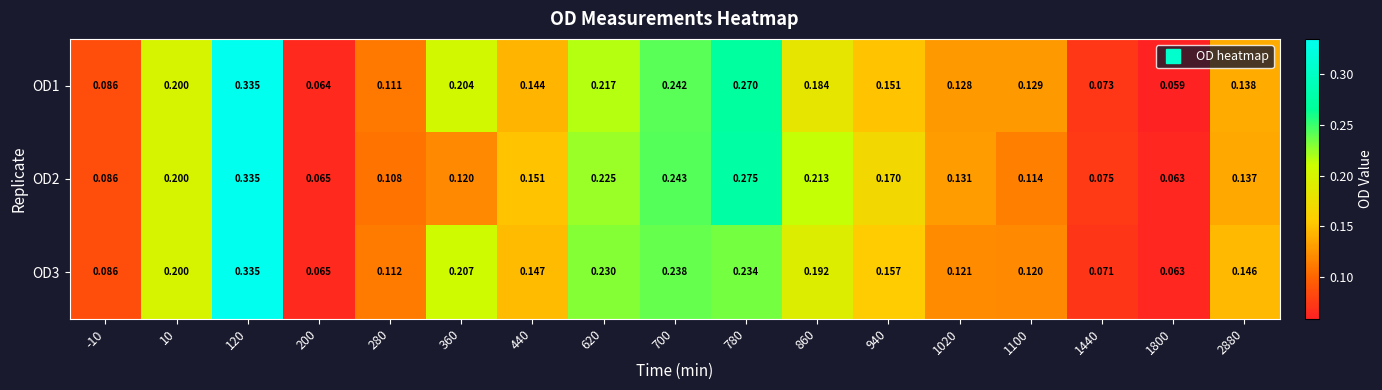

At how many categories does at least one series exceed 0?

17